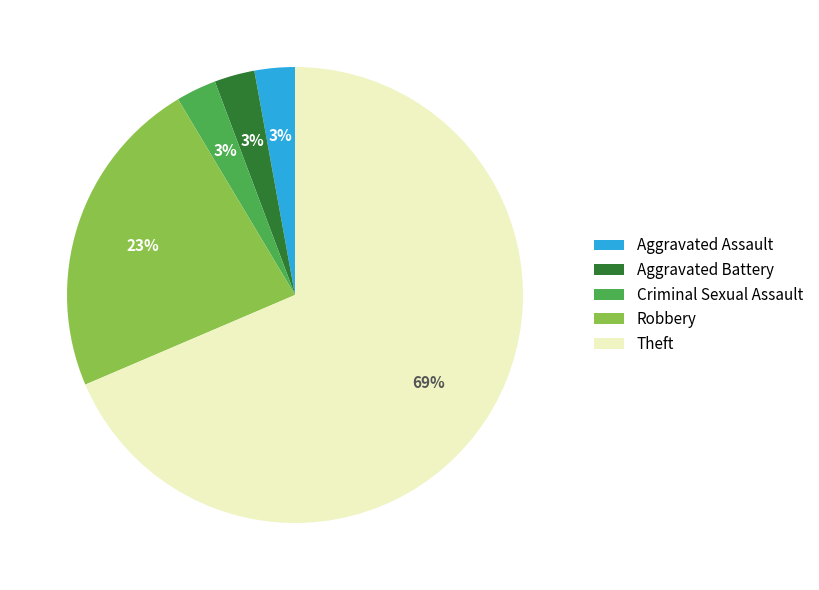

How many segments does this pie chart have?

5